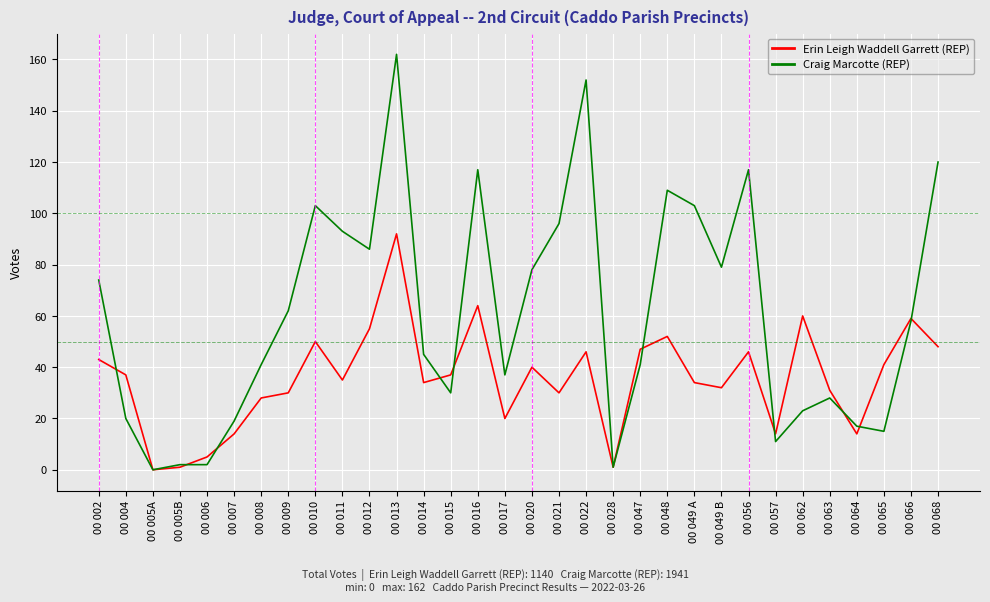

Where do Craig Marcotte (REP) and Erin Leigh Waddell Garrett (REP) first cross each other?

00 002 and 00 004